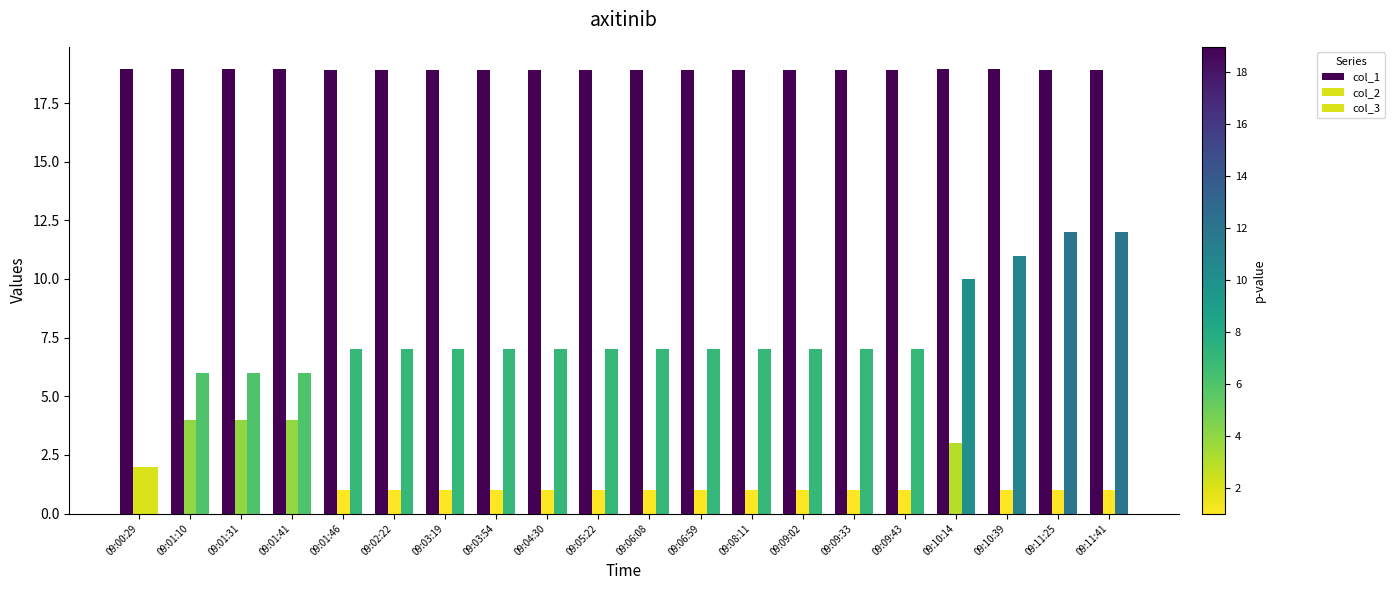

Is the value of col_1 at 09:01:46 greater than the value of col_2 at 09:01:41?

Yes